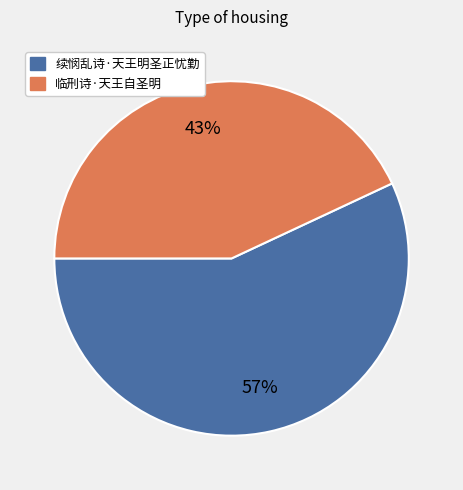

How many segments does this pie chart have?

2